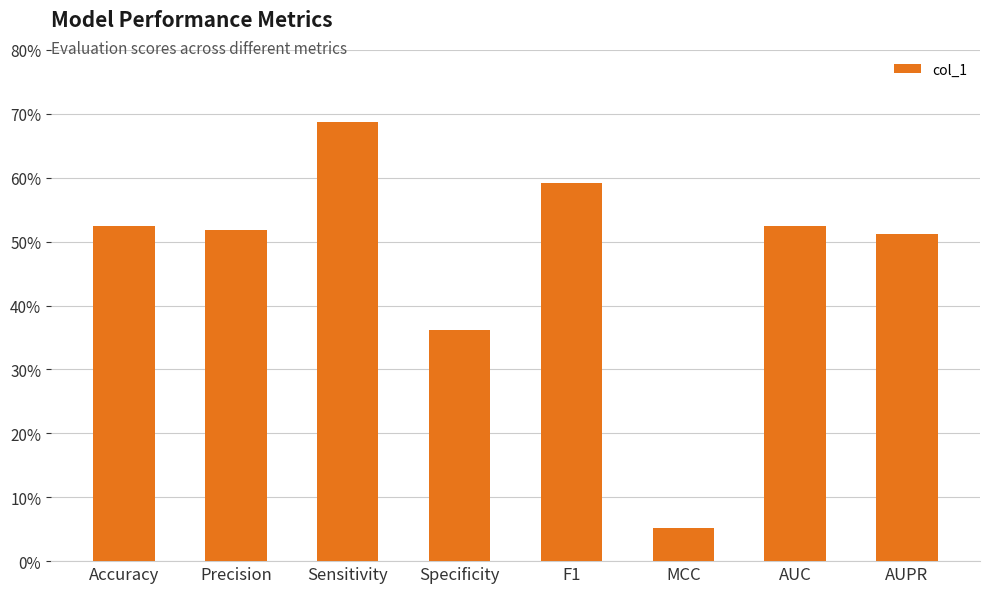

How many bars are there in total?

8